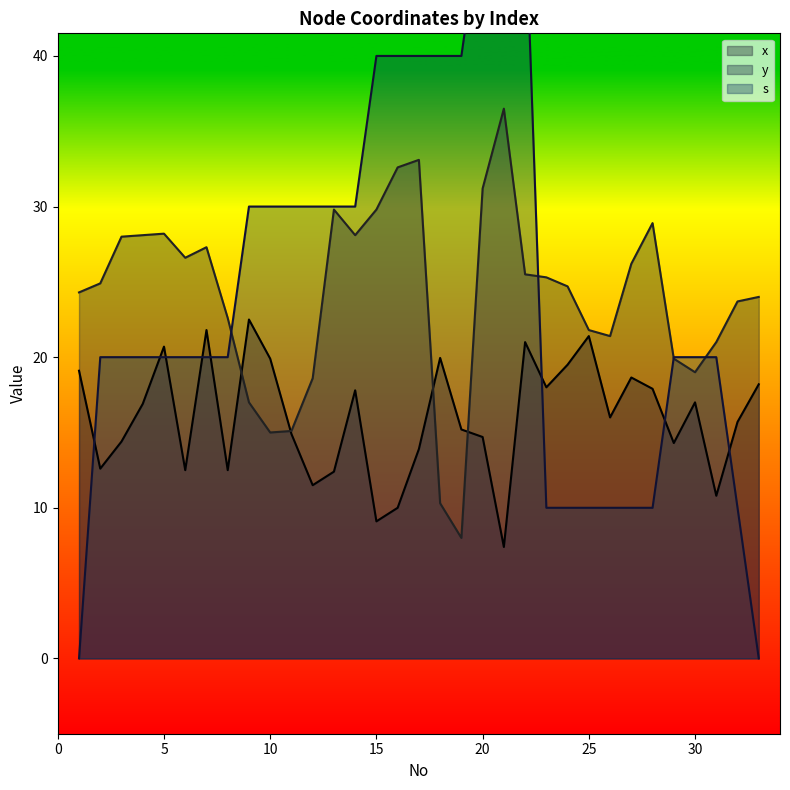

Reading right to left, transcribe all the data shown in this chart.

x: 18.2	15.7	10.8	17.0	14.3	17.9	18.6	16.0	21.4	19.5	18.0	21.0	7.4	14.7	15.2	19.9	13.9	10.0	9.1	17.8	12.4	11.5	14.9	19.9	22.5	12.5	21.8	12.5	20.7	16.9	14.4	12.6	19.1
y: 24.0	23.7	21.0	19.0	19.9	28.9	26.2	21.4	21.8	24.7	25.3	25.5	36.5	31.2	8.0	10.3	33.1	32.6	29.8	28.1	29.8	18.6	15.1	15.0	17.0	22.6	27.3	26.6	28.2	28.1	28.0	24.9	24.3
s: 0.0	10.0	20.0	20.0	20.0	10.0	10.0	10.0	10.0	10.0	10.0	50.0	50.0	50.0	40.0	40.0	40.0	40.0	40.0	30.0	30.0	30.0	30.0	30.0	30.0	20.0	20.0	20.0	20.0	20.0	20.0	20.0	0.0